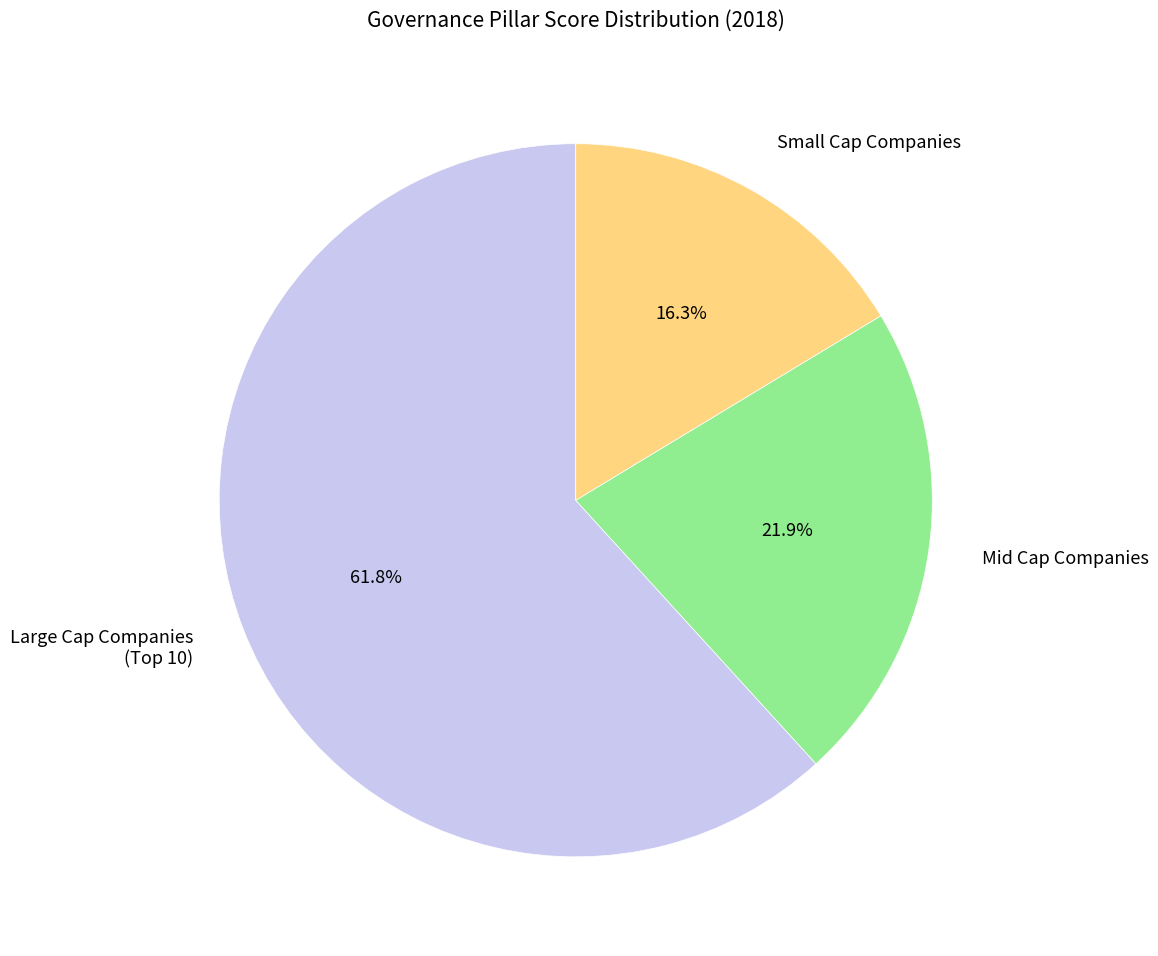

Rank the categories by value from lowest to highest.

Small Cap Companies, Mid Cap Companies, Large Cap Companies (Top 10)